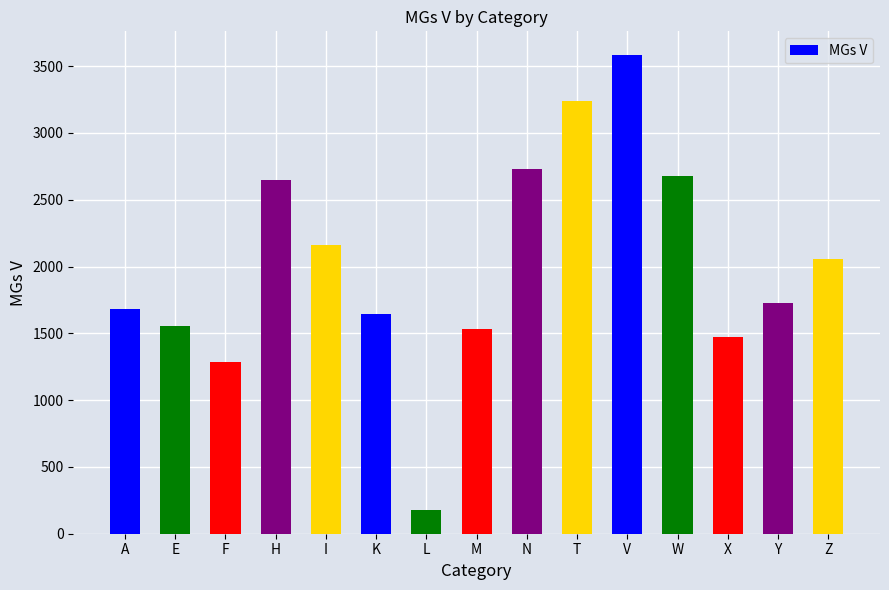

What is the ratio of the value at A to the value at W?

0.6